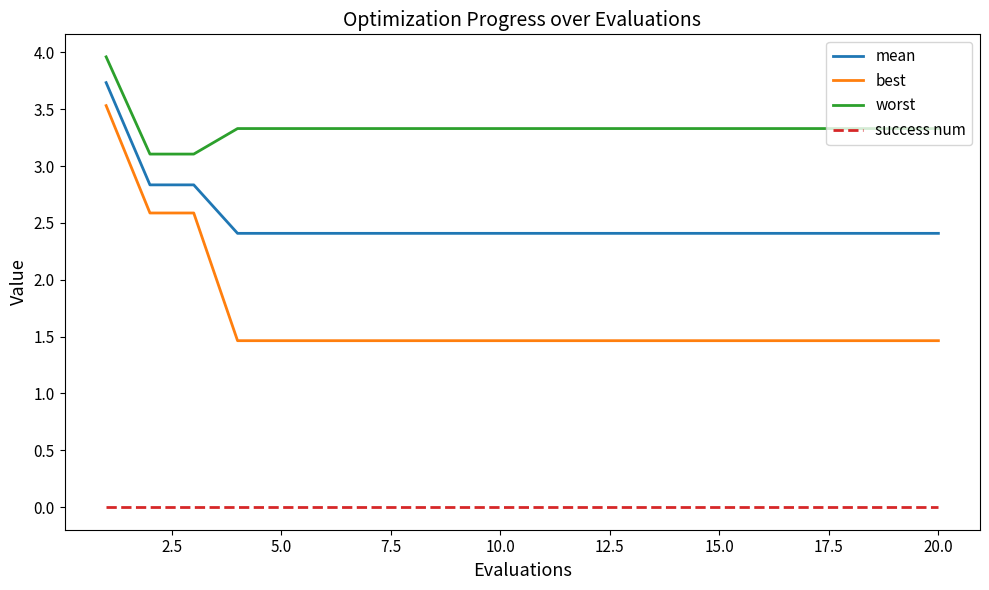

Which series has the largest range (max minus min)?

best